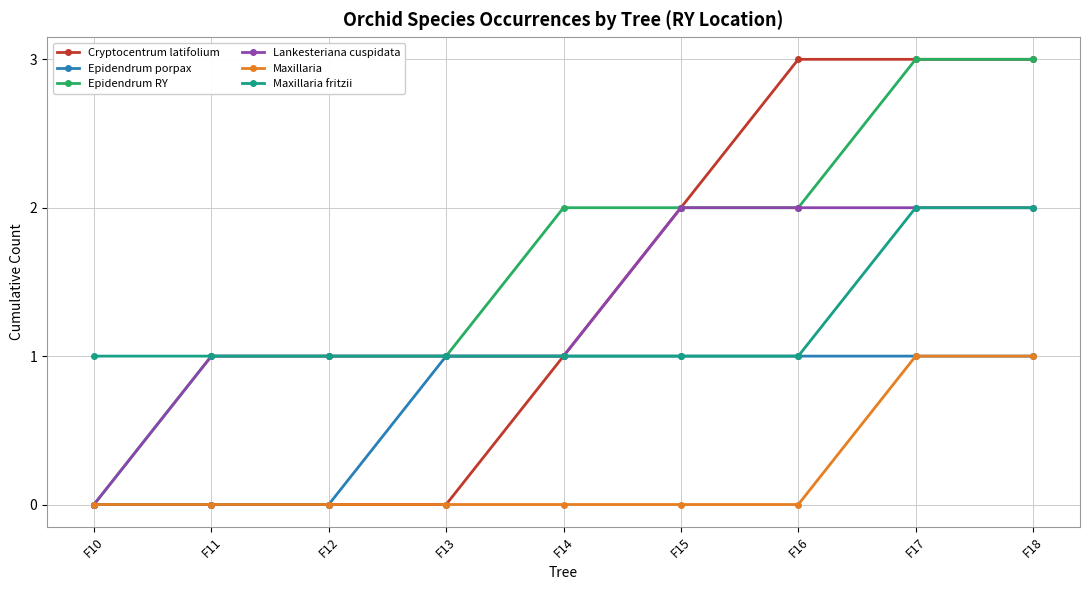

What is the greatest value displayed?

3